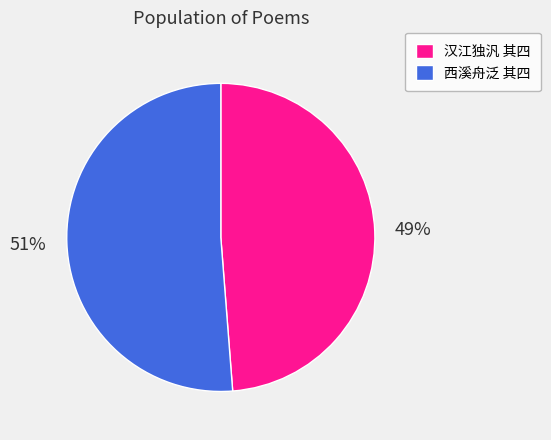

Which slice is the smallest?

汉江独汎 其四